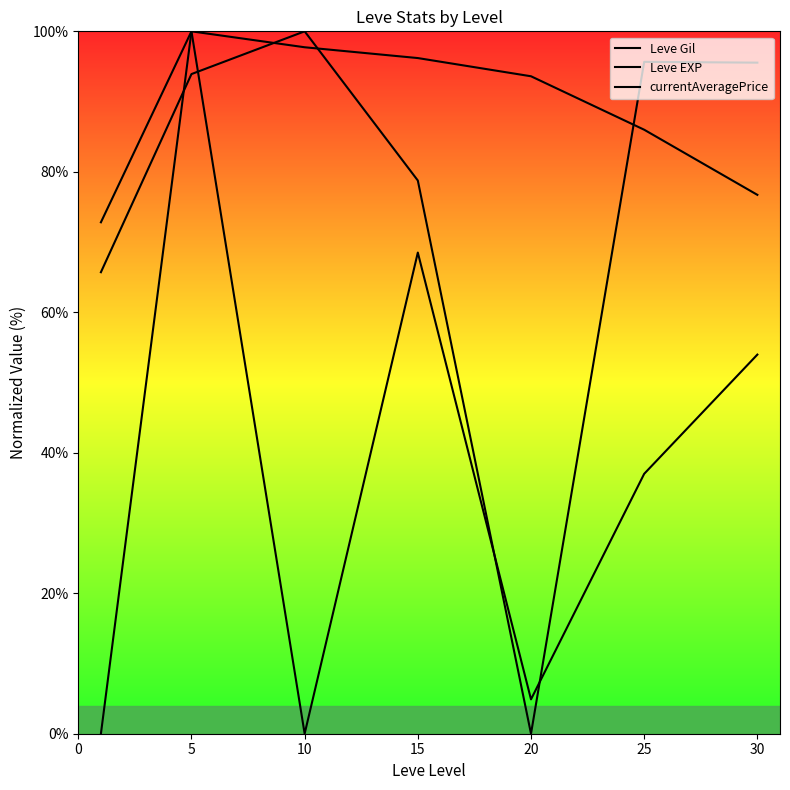

What is the value of the Leve Gil point at the 7th from the left?

54.0